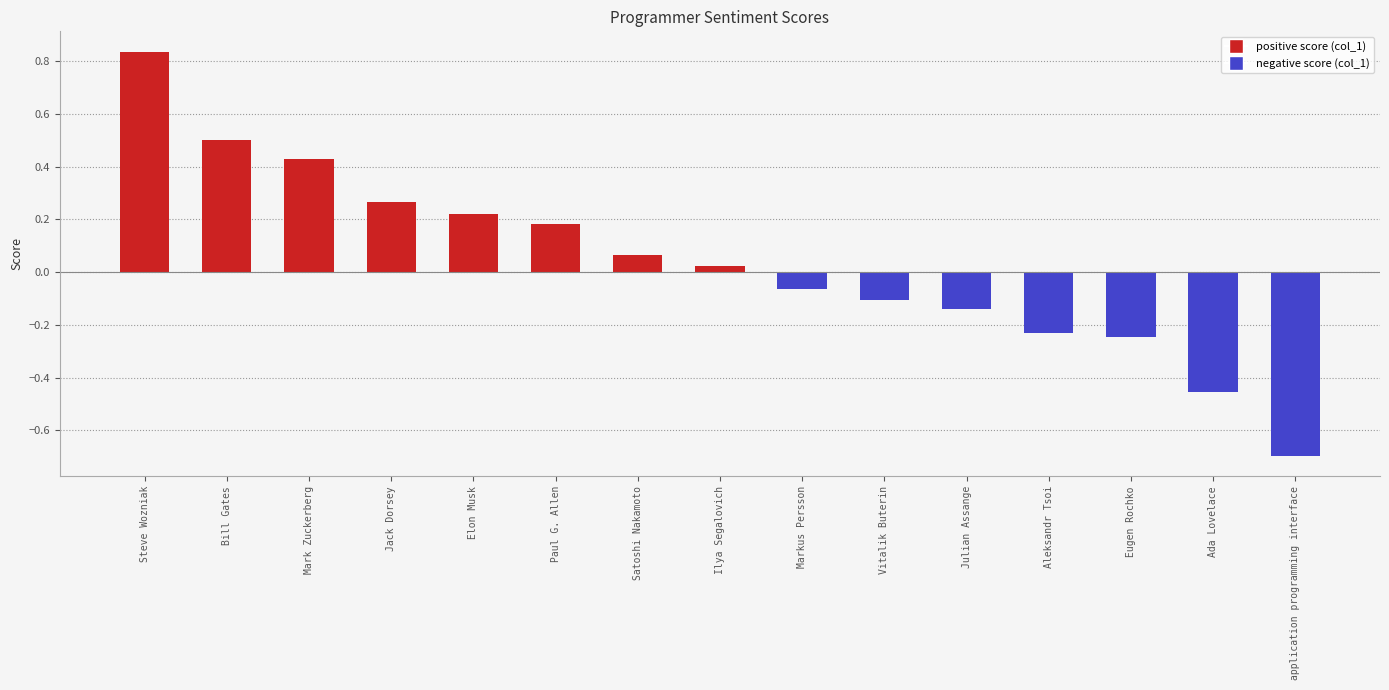

Which category has the highest value across all series?

Steve Wozniak